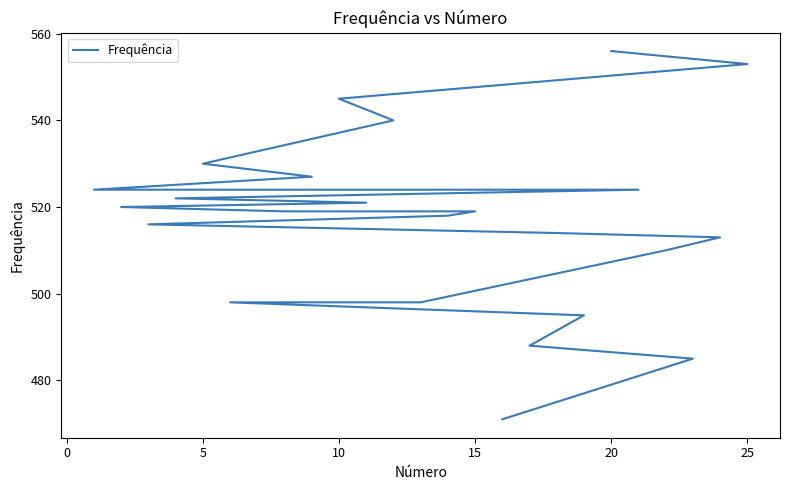

Is this an area chart (filled region under the line)?

No